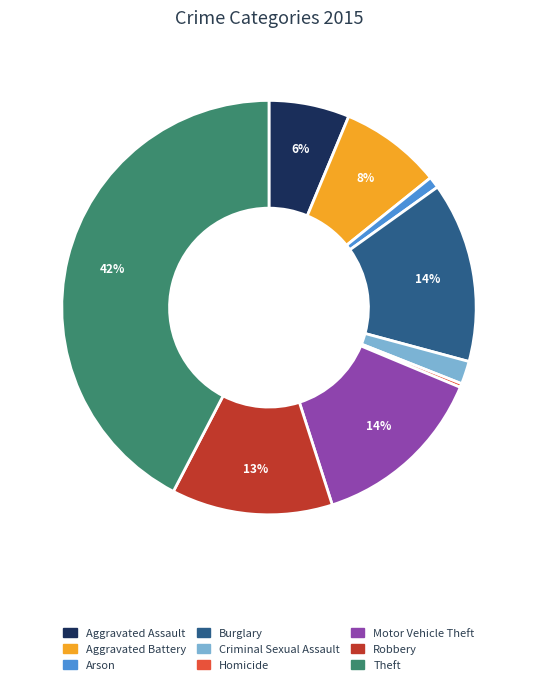

To the nearest percent, what percentage of the pie is Aggravated Assault?

6%